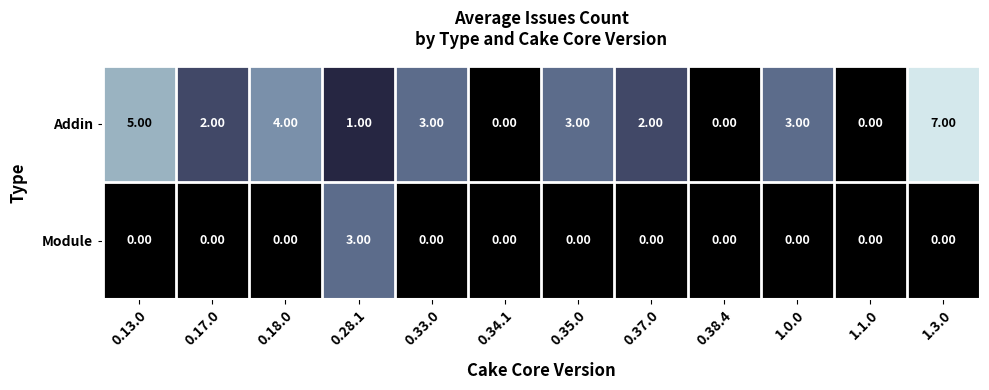

Rank the series by their maximum value, from lowest to highest.

Module, Addin